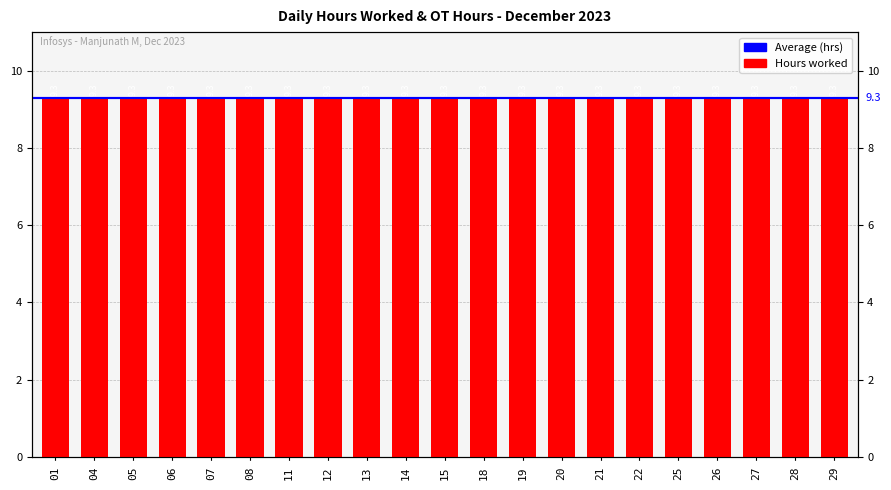

Are the bars grouped side by side (vs. stacked)?

Yes